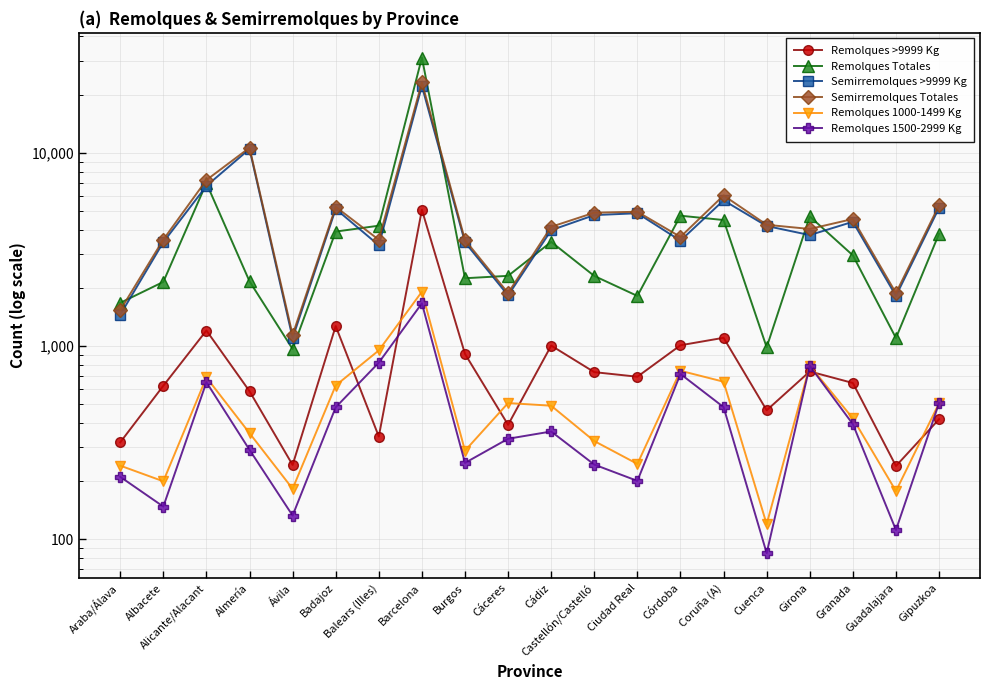

What are all the series names shown in the legend?

Remolques >9999 Kg, Remolques Totales, Semirremolques >9999 Kg, Semirremolques Totales, Remolques 1000-1499 Kg, Remolques 1500-2999 Kg